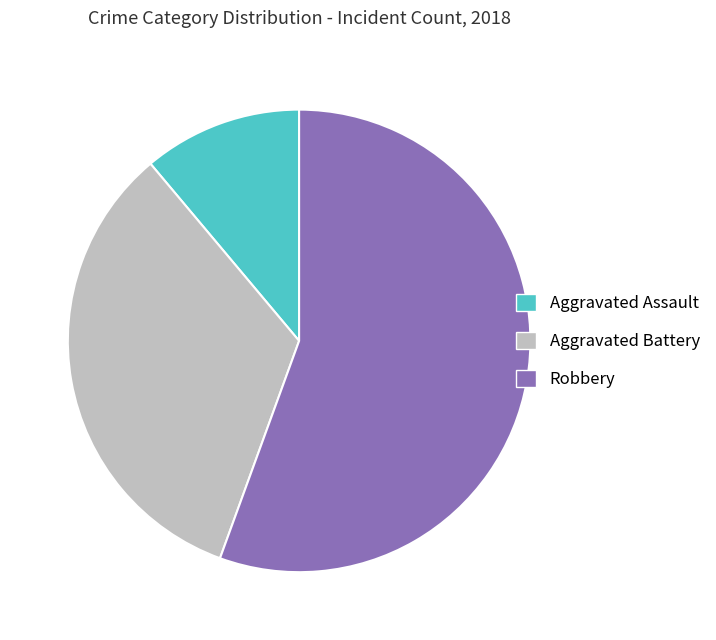

Rank the categories by value from lowest to highest.

Aggravated Assault, Aggravated Battery, Robbery